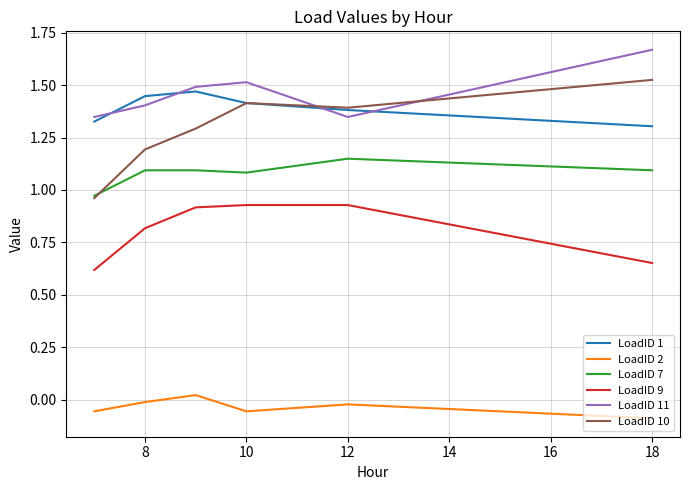

Which series has the widest spread of values?

LoadID 10